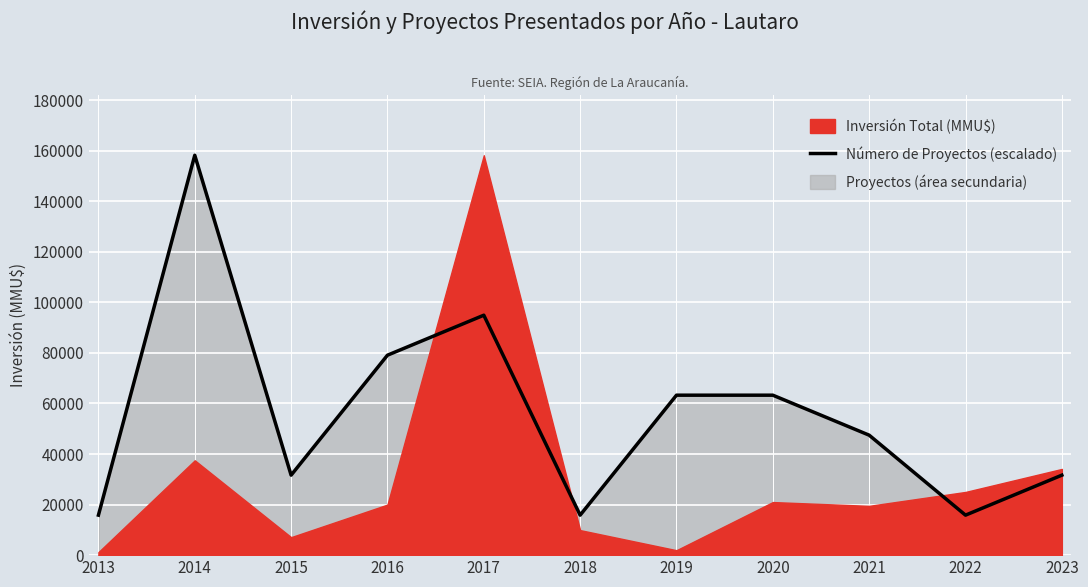

What value does the data have at 2016, to the nearest 100?

79100